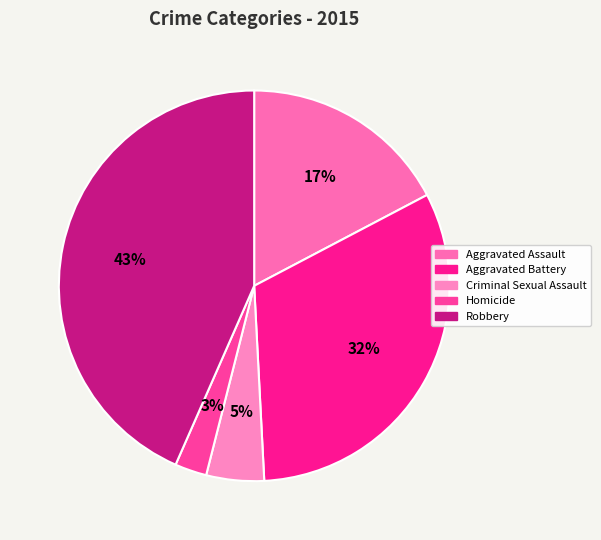

Rank the categories by value from highest to lowest.

Robbery, Aggravated Battery, Aggravated Assault, Criminal Sexual Assault, Homicide